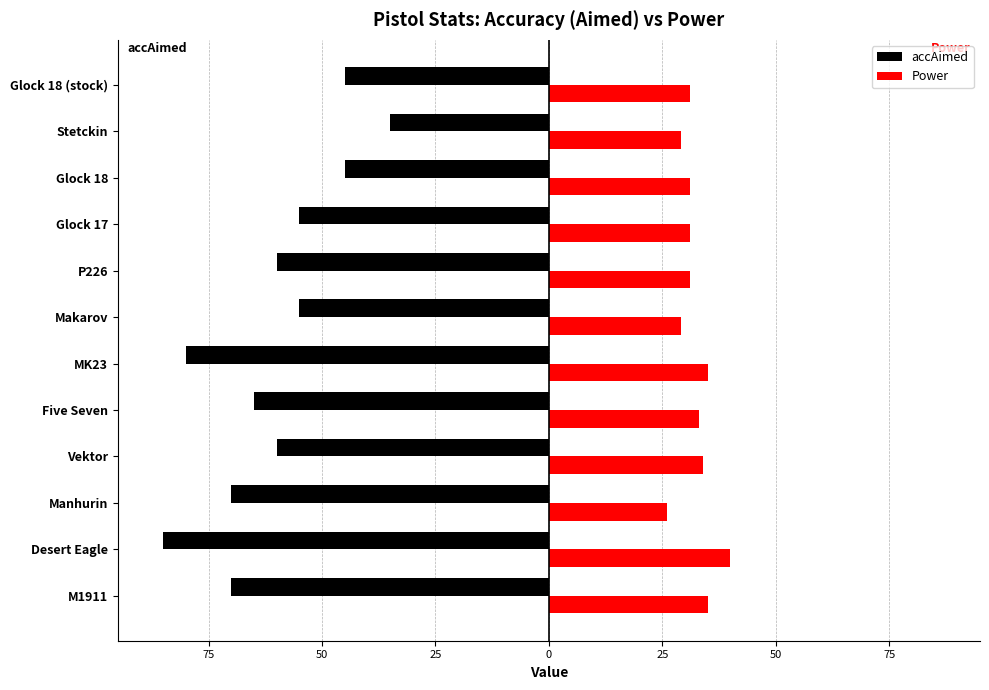

What are all the series names shown in the legend?

accAimed, Power